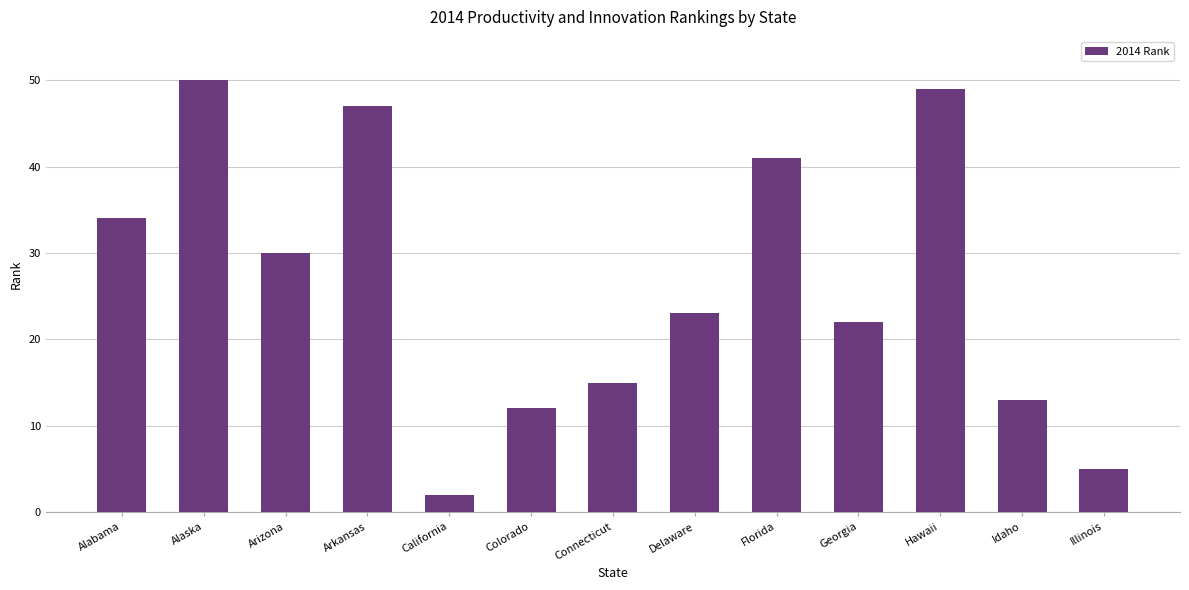

What is the difference between the second highest and second lowest values?

44